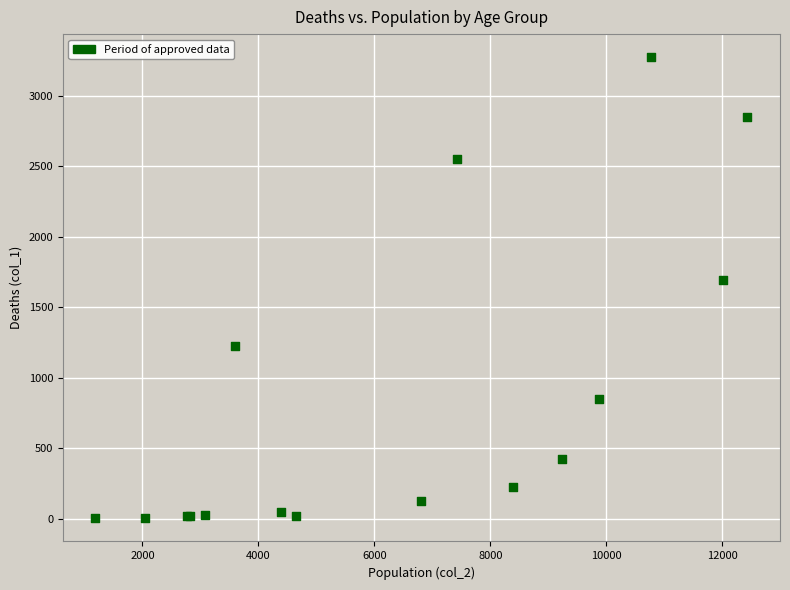

What Y value in the scatter plot is closest to 1638?

1690